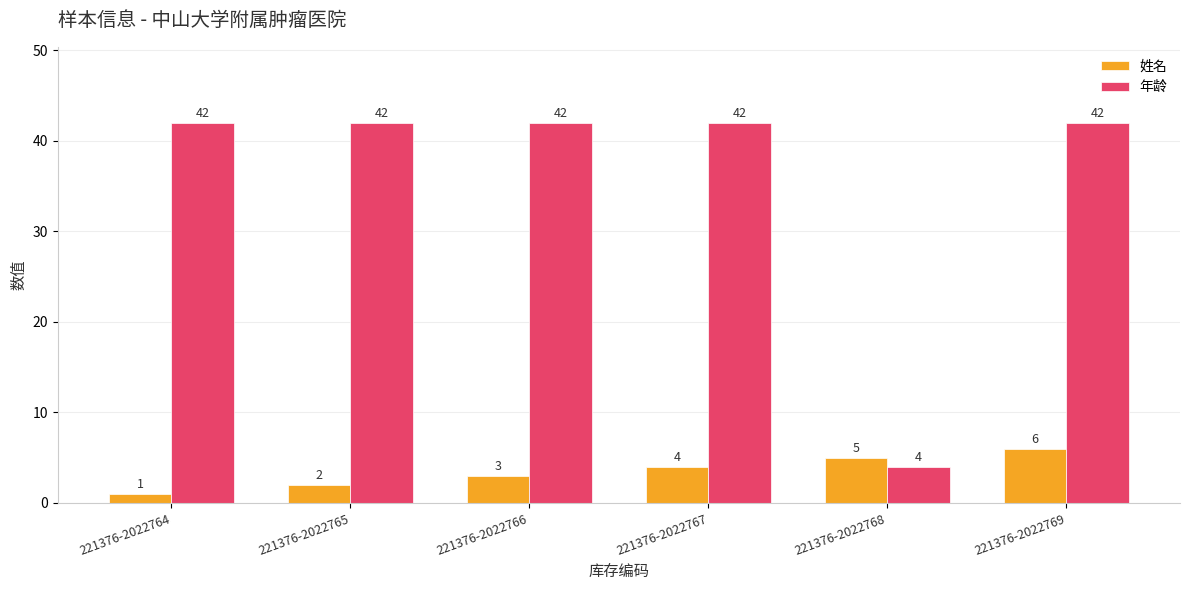

What is the lowest value of the 年龄 series?

4